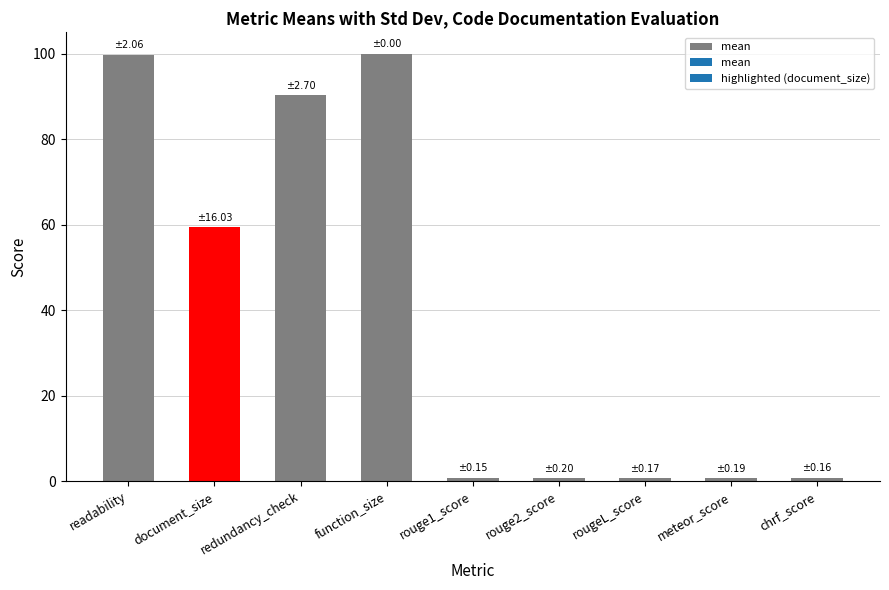

What is the difference between the values at function_size and document_size?

40.6